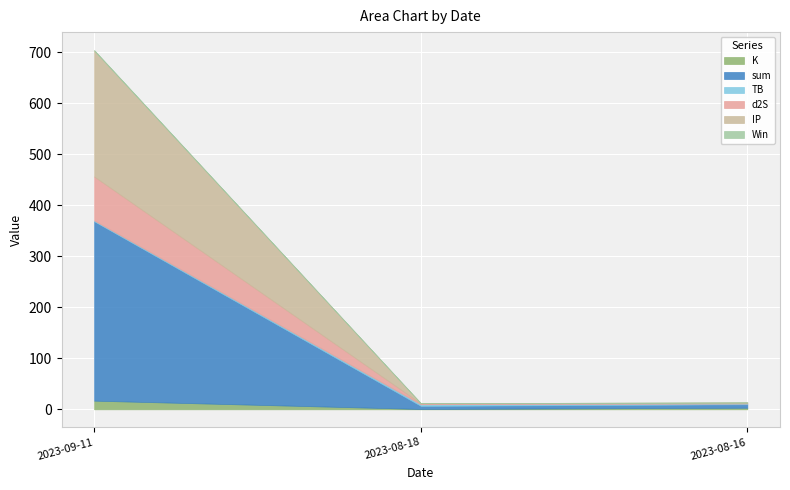

Where is Win nearest to the value 0?

2023-08-18